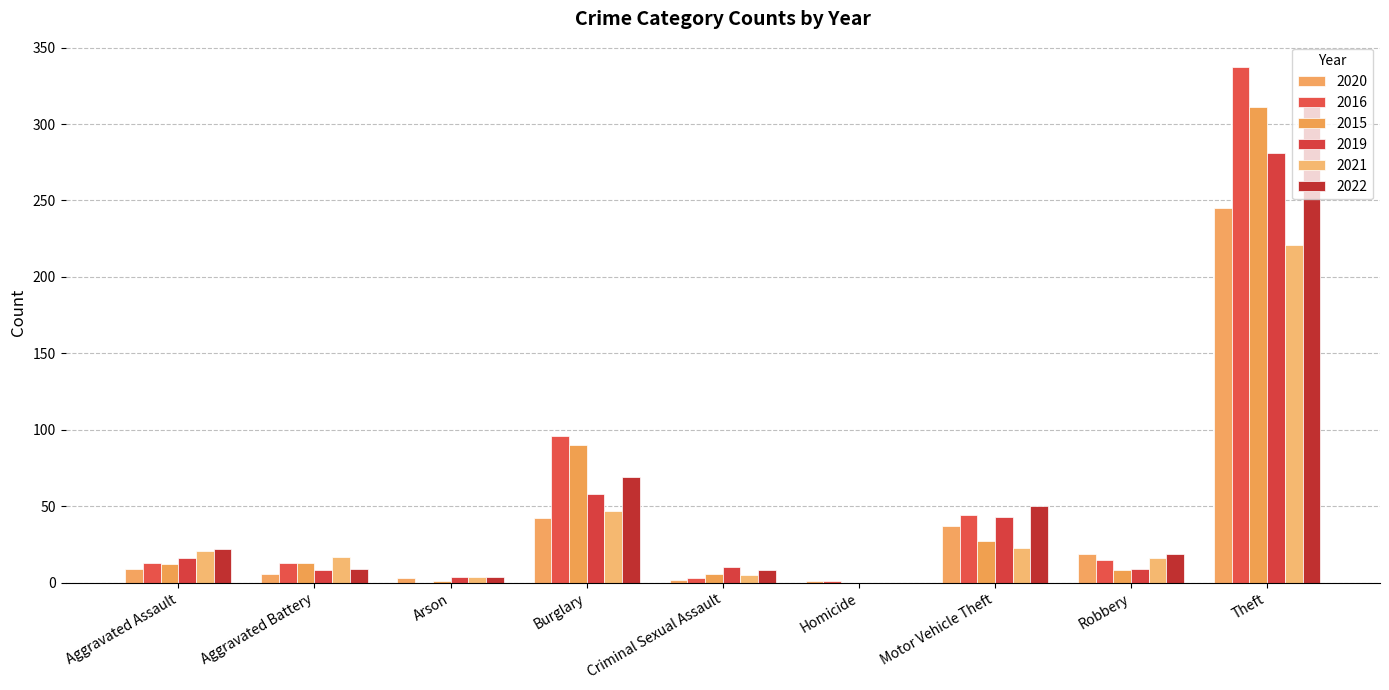

Rank the categories by 2015 value from lowest to highest.

Homicide, Arson, Criminal Sexual Assault, Robbery, Aggravated Assault, Aggravated Battery, Motor Vehicle Theft, Burglary, Theft